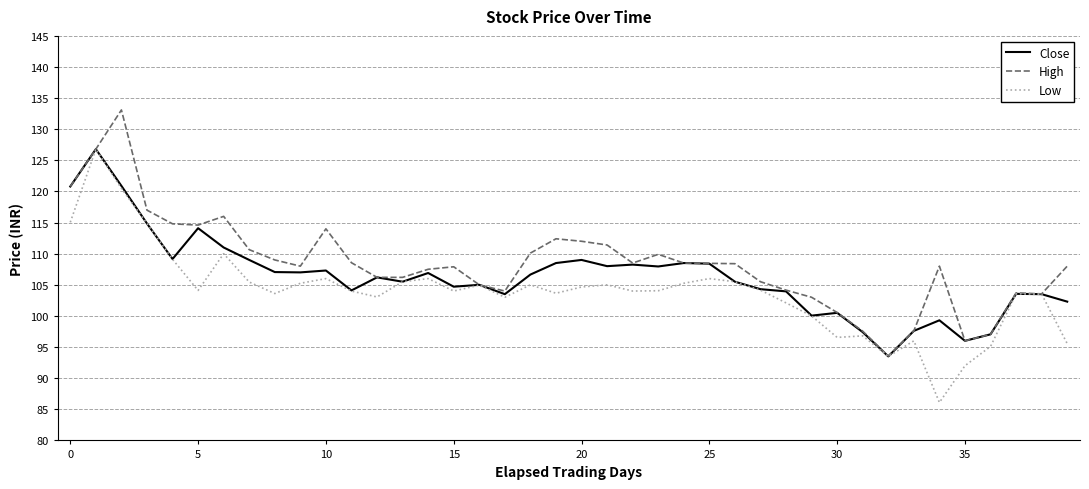

What is the smallest value displayed?

86.1